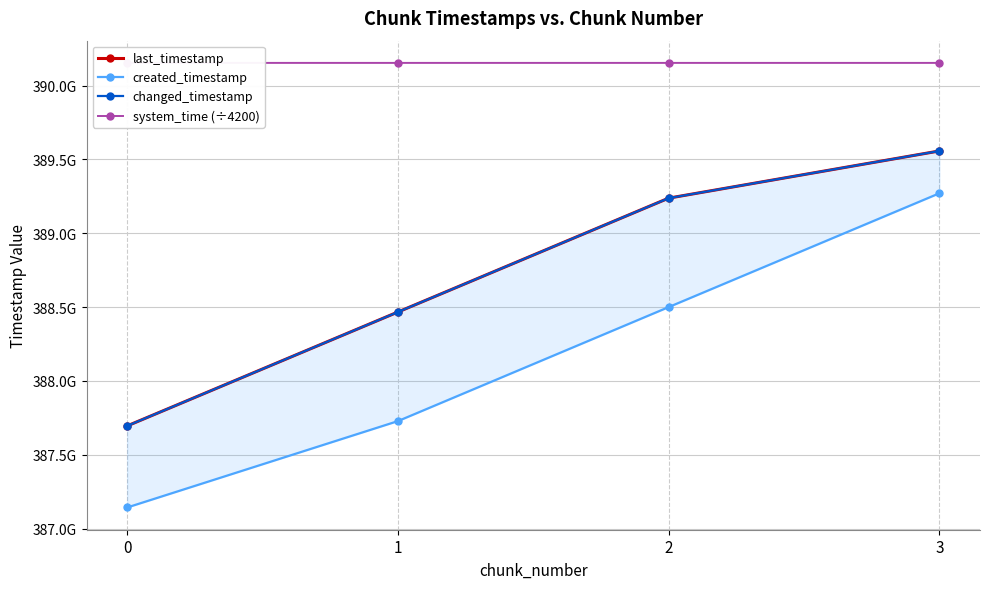

True or false: changed_timestamp and system_time (÷4200) intersect in this chart.

False